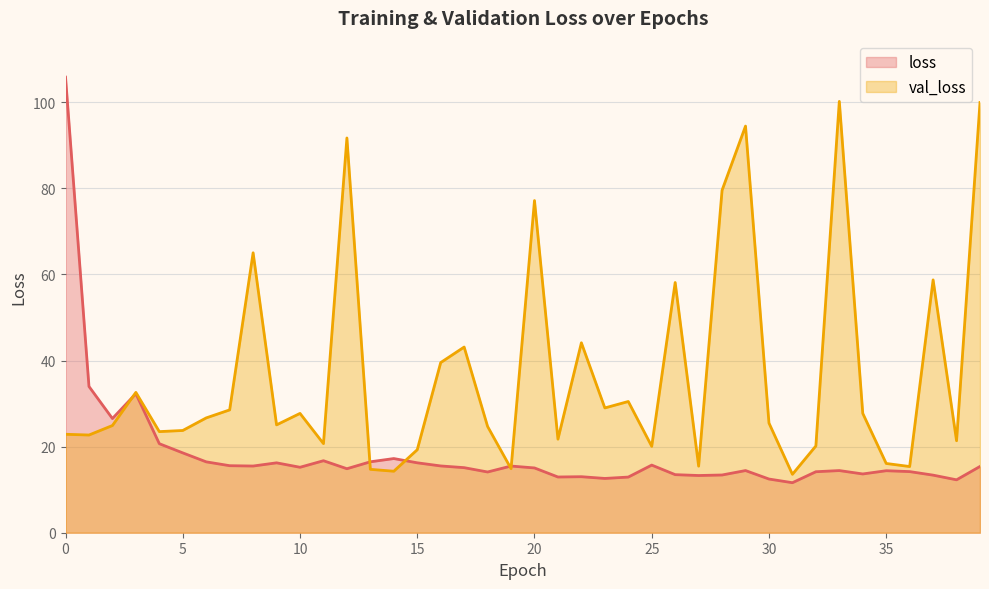

Which series has the widest spread of values?

loss